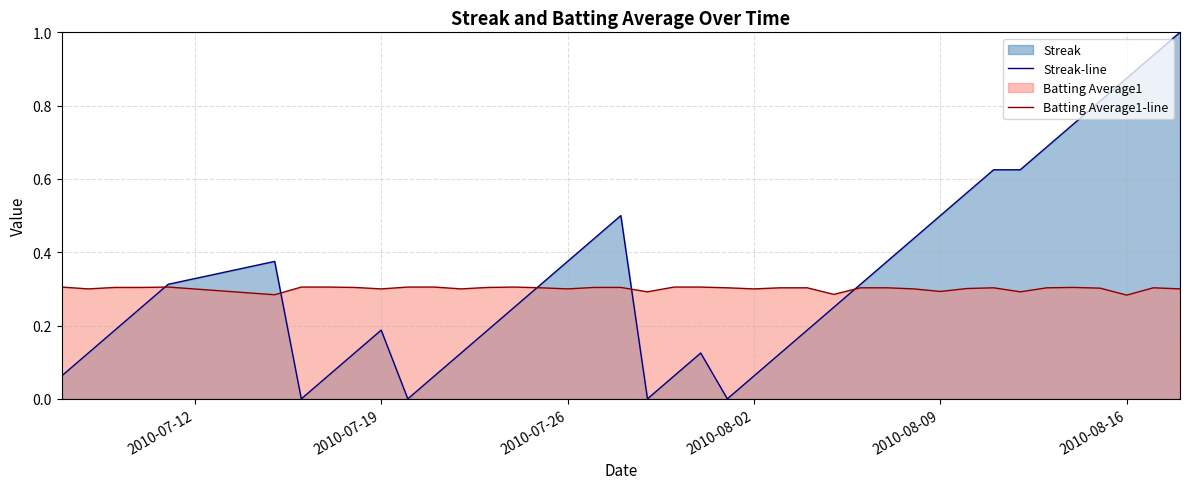

What is the greatest value displayed?

1.0